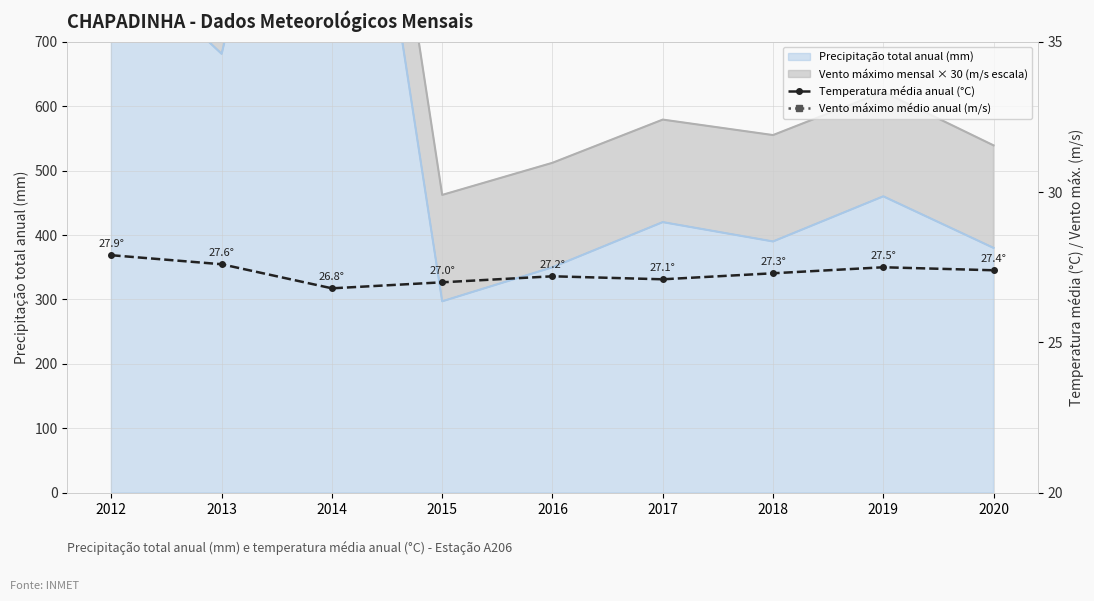

Rank the categories by Vento máximo médio anual (m/s) value from lowest to highest.

2017, 2020, 2016, 2019, 2015, 2018, 2012, 2014, 2013